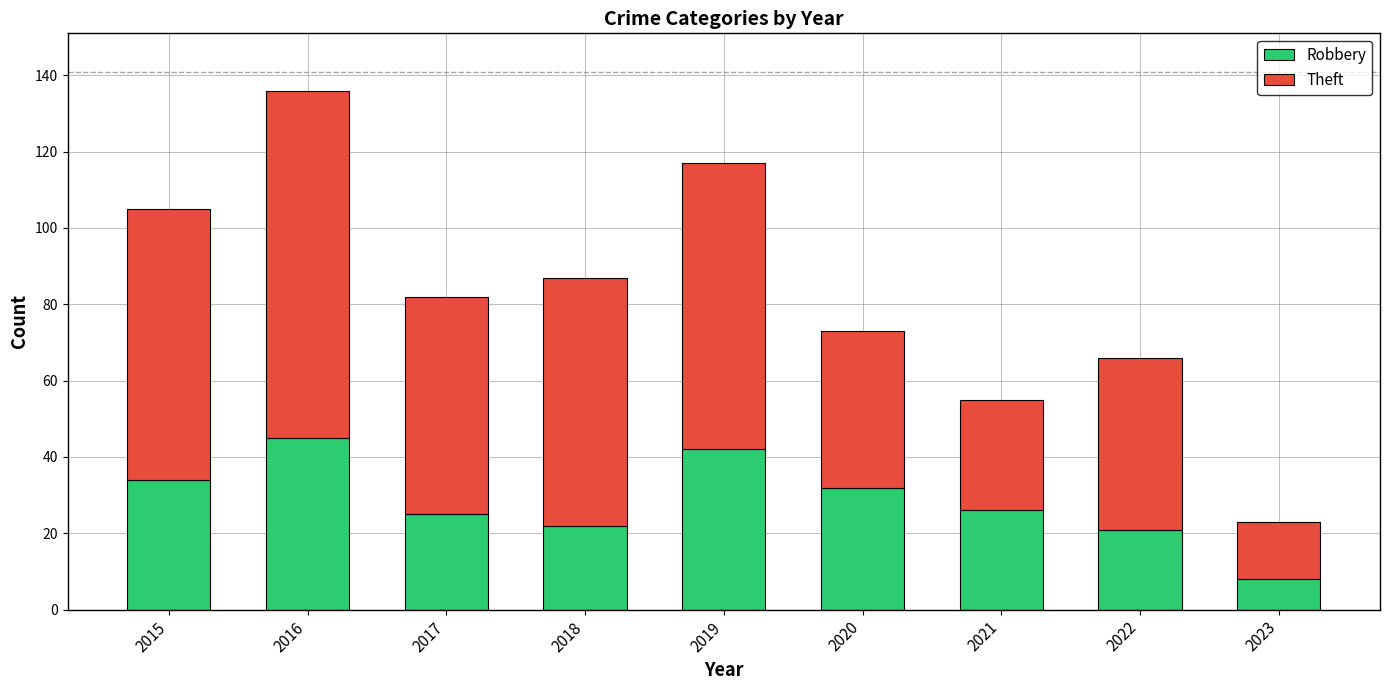

The value of Robbery at 2015 is 34. True or false?

True